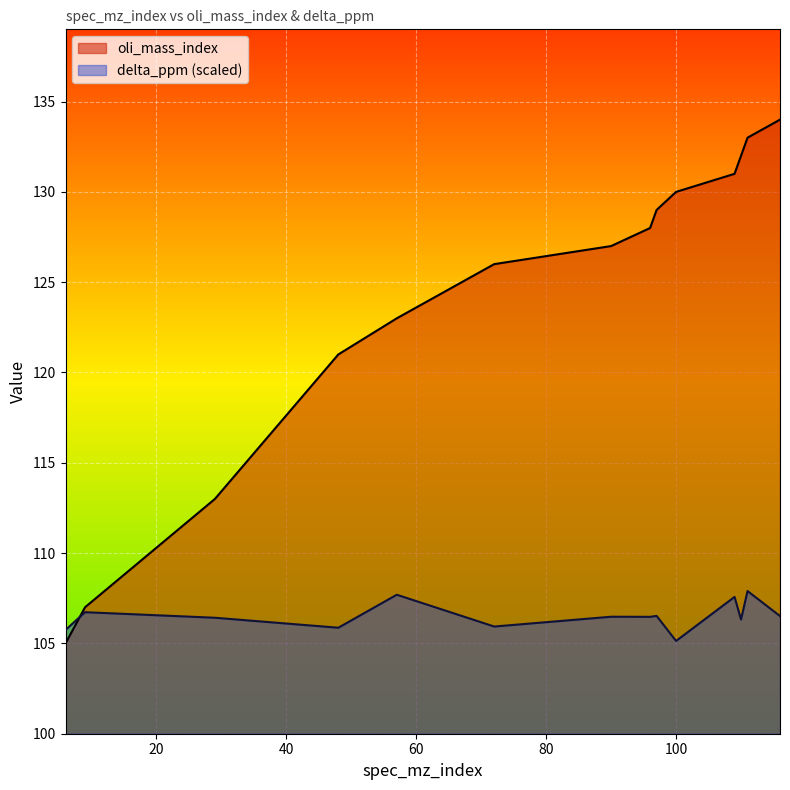

What value does the oli_mass_index series have at 6?

105.0